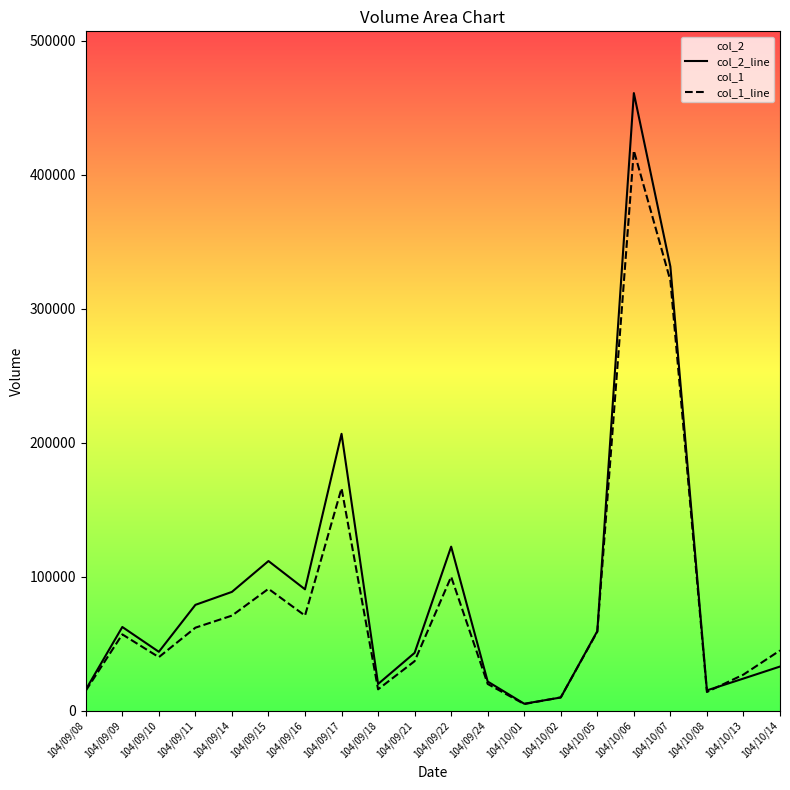

Does the chart display data point markers on the line(s)?

No